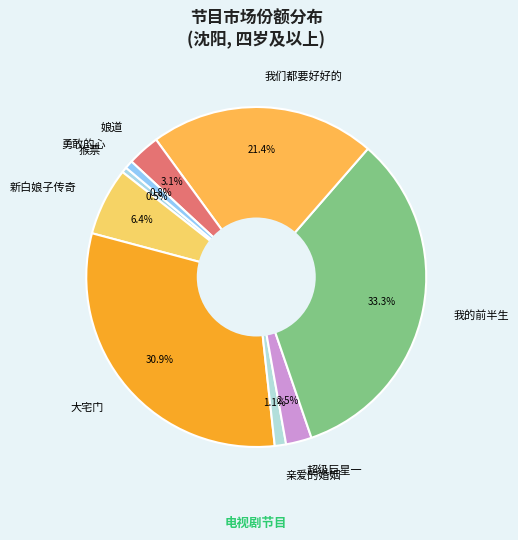

To the nearest percent, what is the difference between the largest and smallest slice percentages?

33%